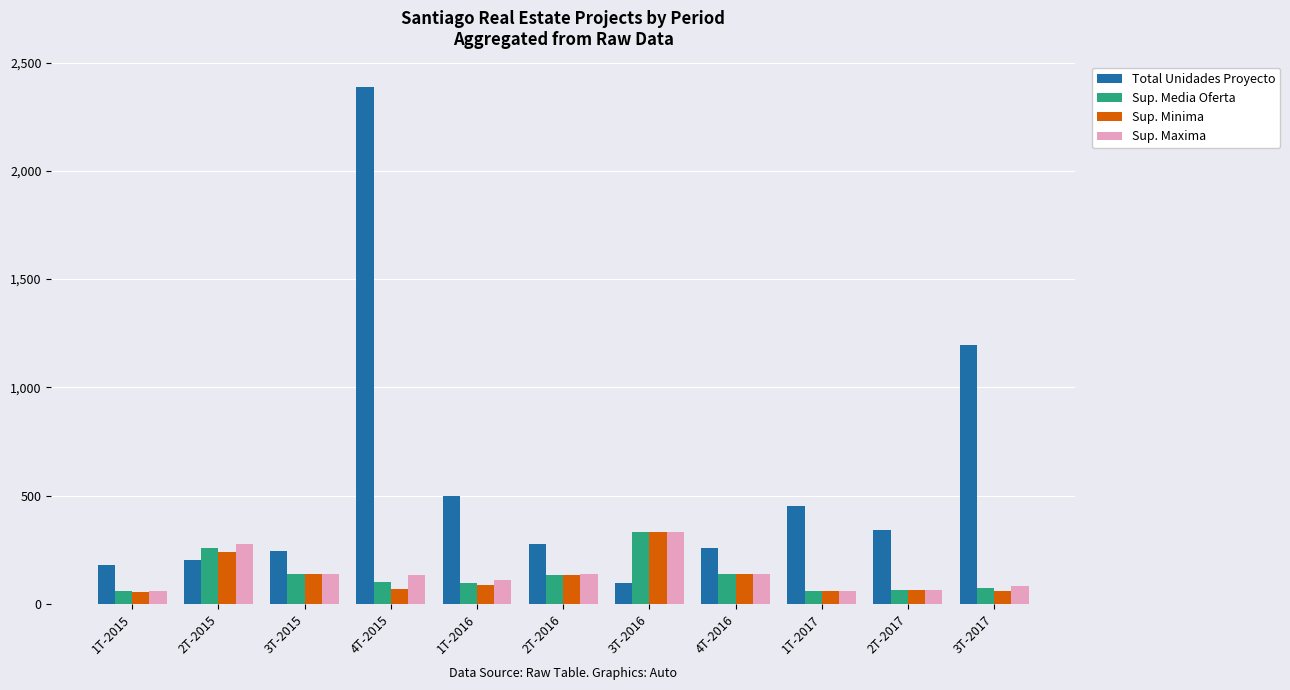

True or false: Sup. Minima has a value of 241 at 2T-2015.

True